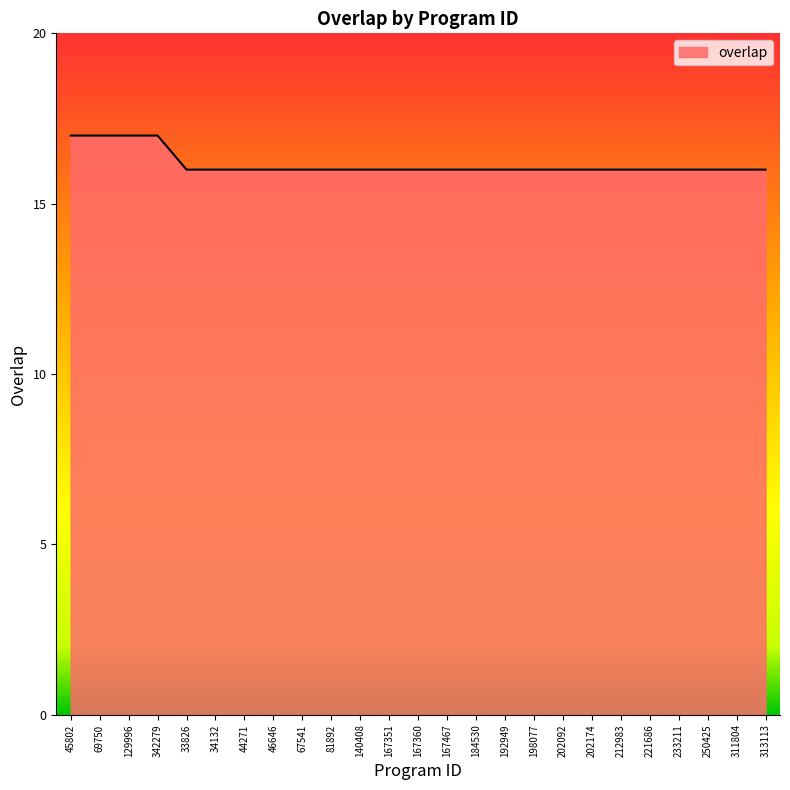

Which has a higher value, 67541 or 45802?

45802